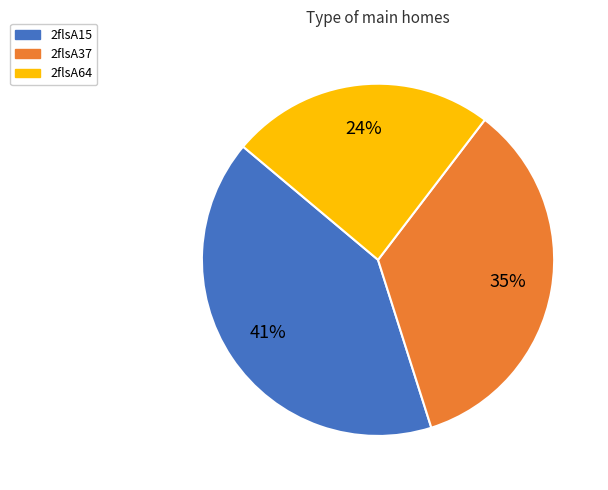

True or false: 2flsA64 accounts for 24% of the total.

True